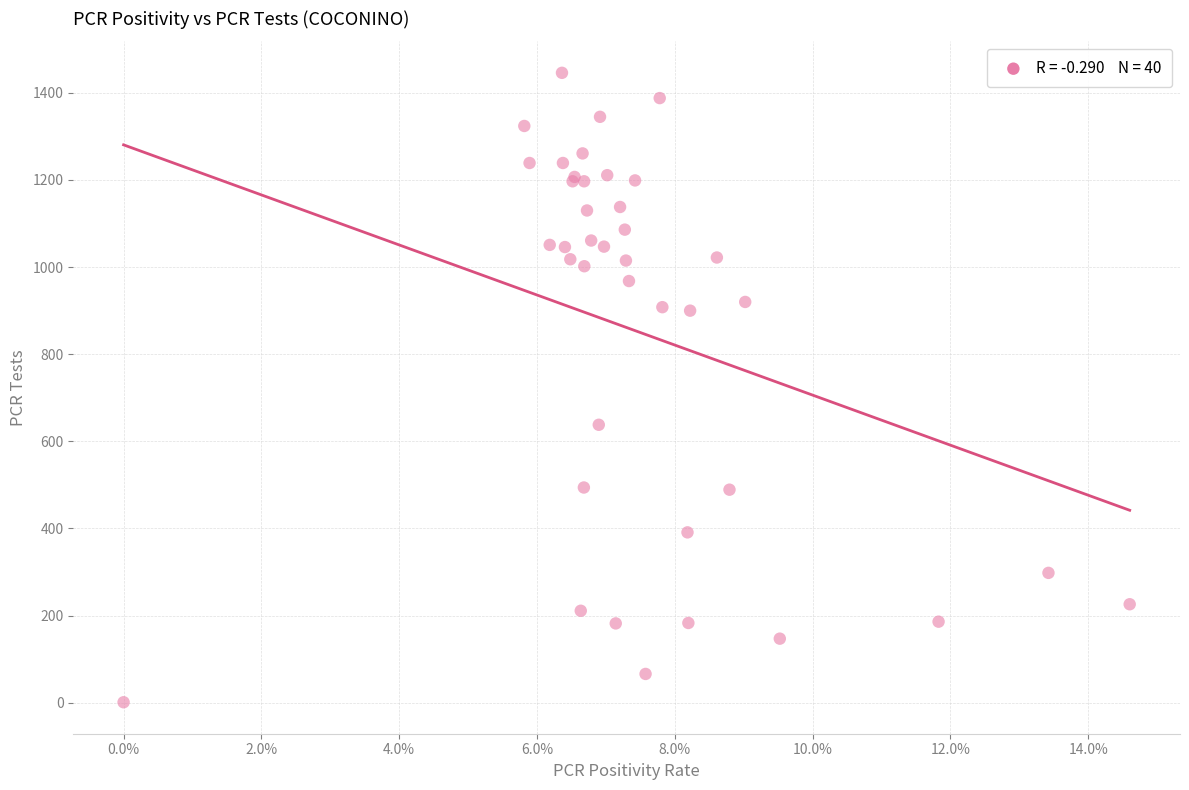

What Y value in the scatter plot is closest to 723?

638